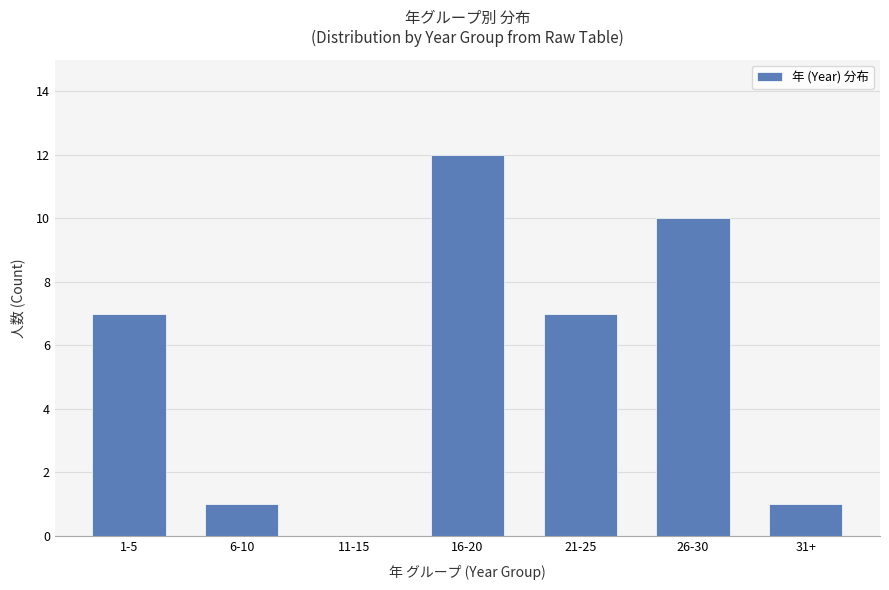

The value at 6-10 is 1. True or false?

True